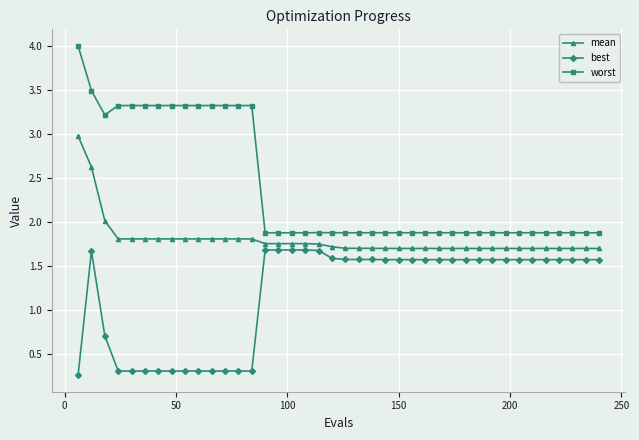

What is the value of the best point at the 29th from the left?

1.6